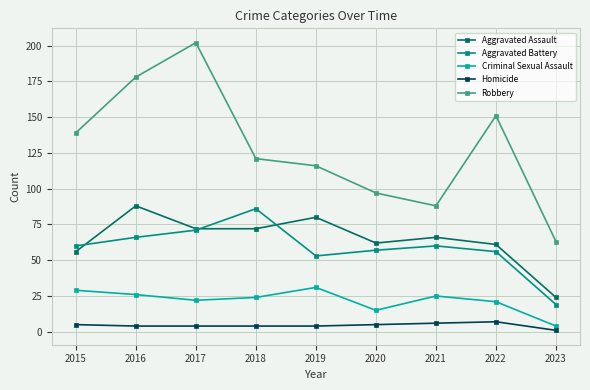

Is the value of Aggravated Assault at 2015 greater than the value of Aggravated Battery at 2021?

No